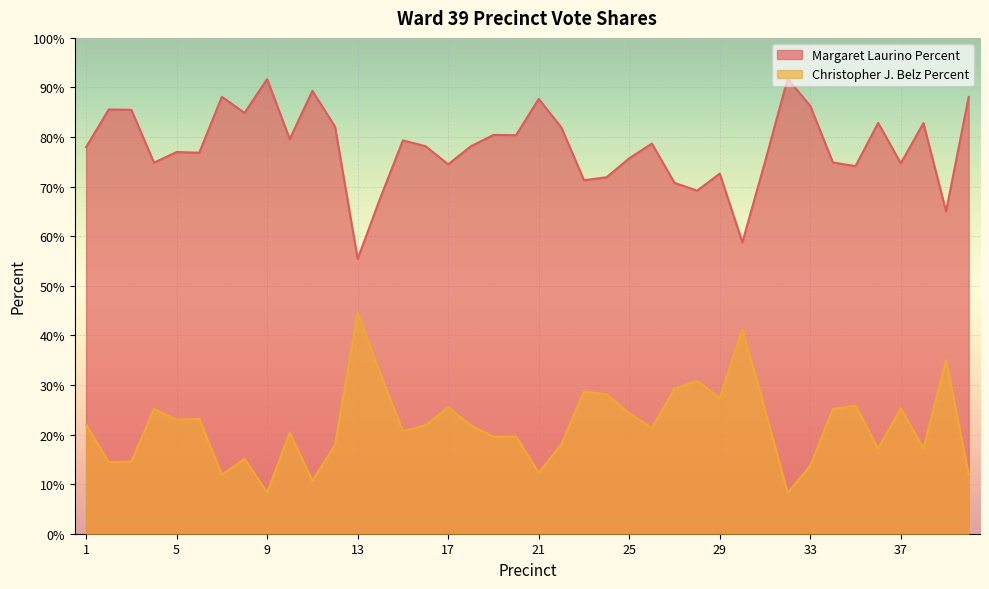

True or false: Christopher J. Belz Percent has a value of 38.0 at 26.

False